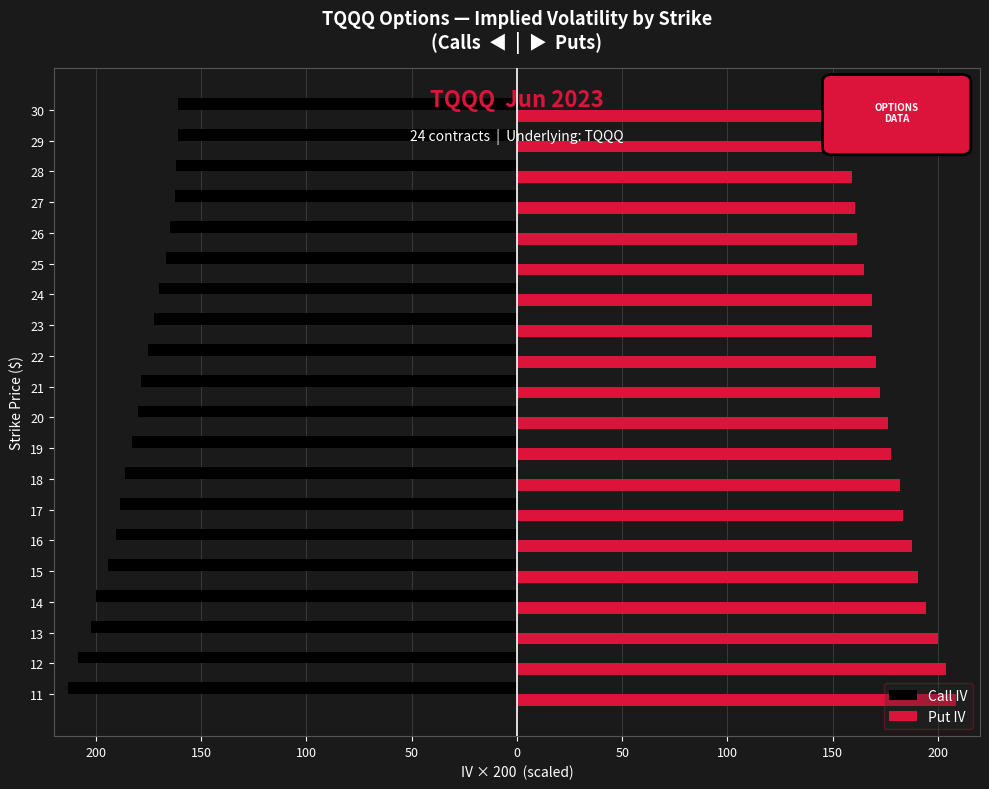

What are all the series names shown in the legend?

Call IV, Put IV